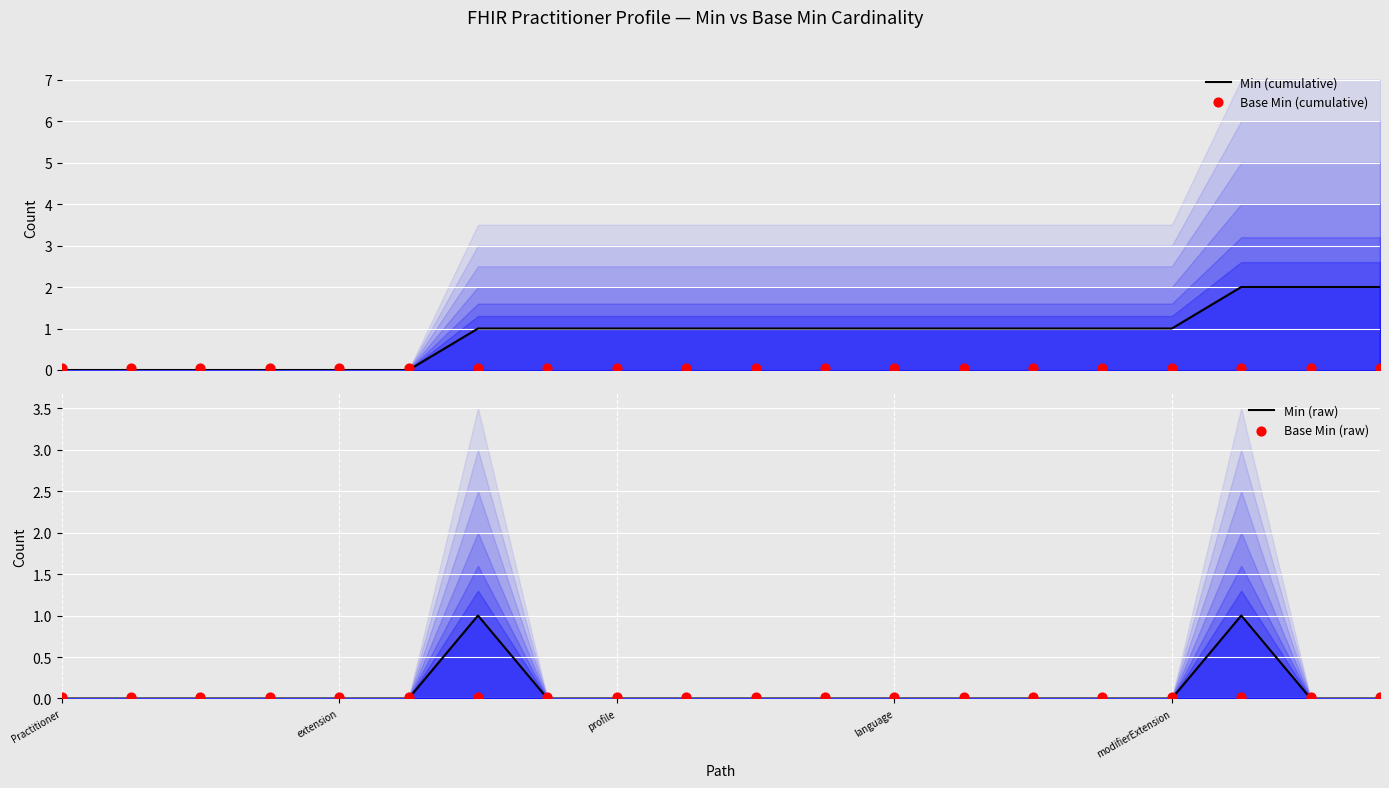

What are all the series names shown in the legend?

Min (cumulative), Base Min (cumulative), Min (raw), Base Min (raw)